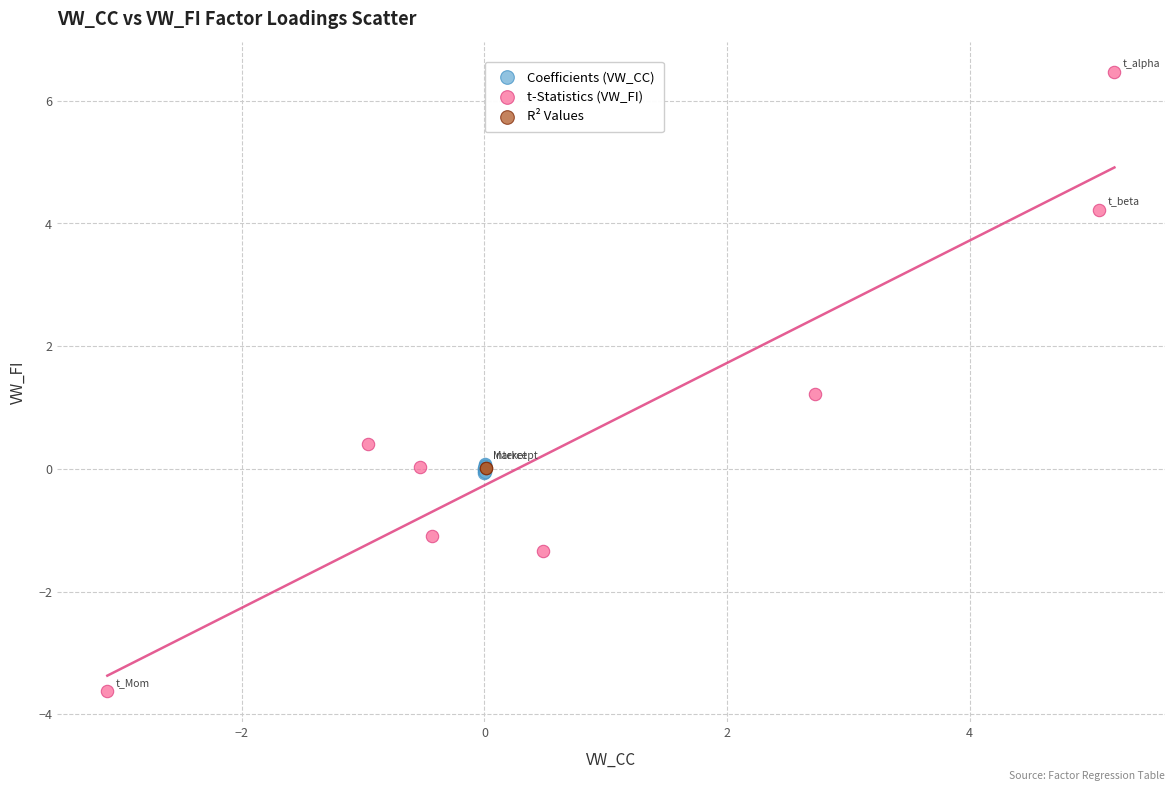

Which series reaches the maximum Y coordinate?

t-Statistics (VW_FI)